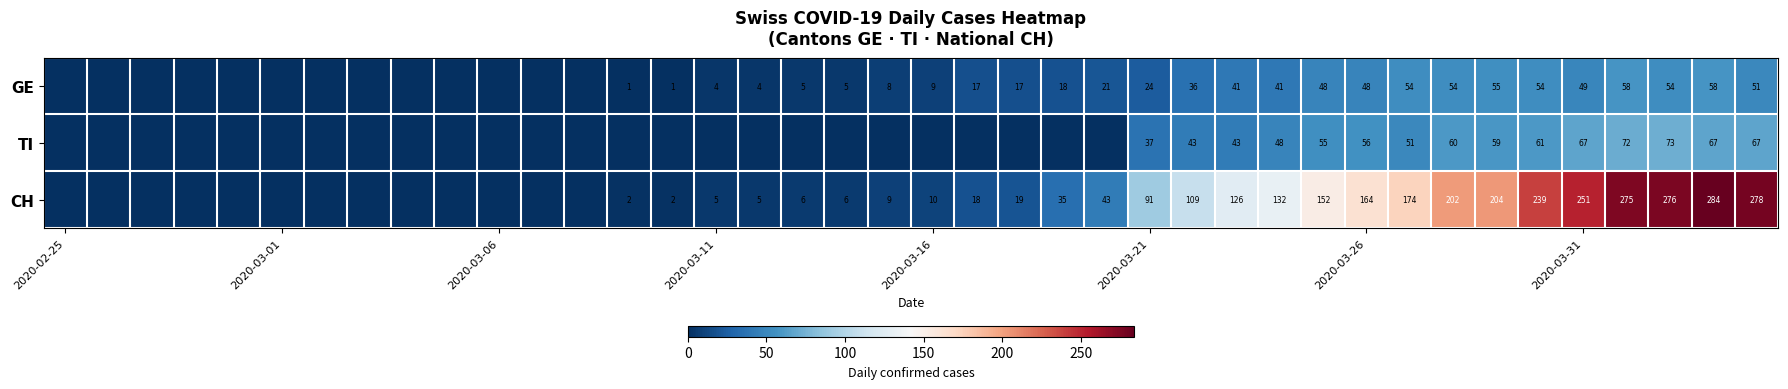

What is the greatest value displayed?

284